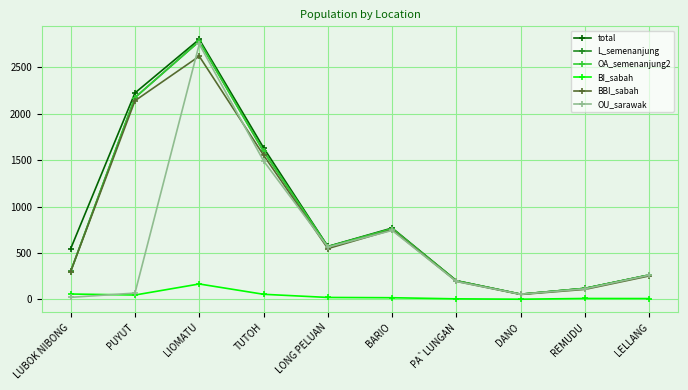

At which label is OU_sarawak closest to 1385?

TUTOH